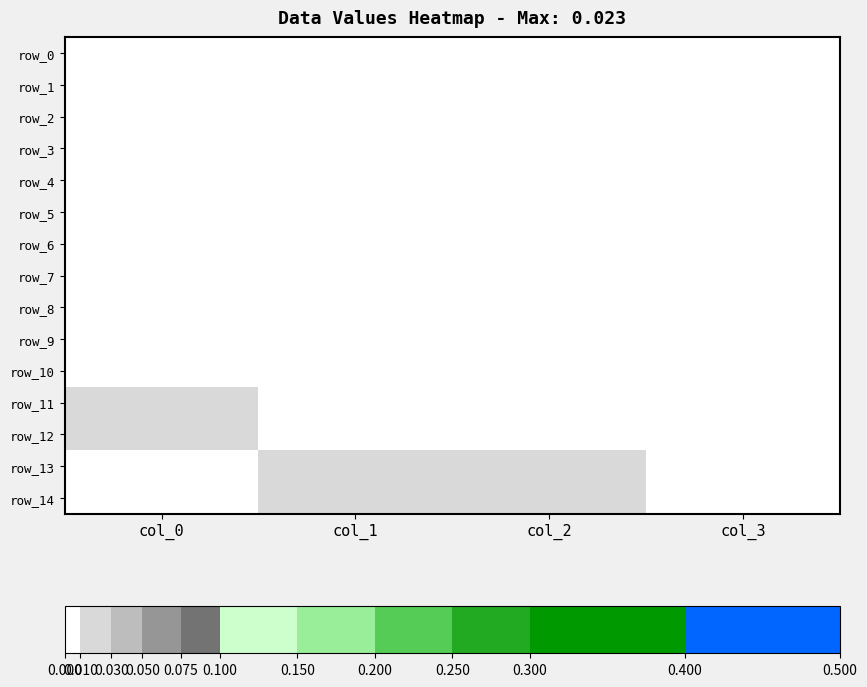

Count the row_10 values in the range 0 to 1.

4